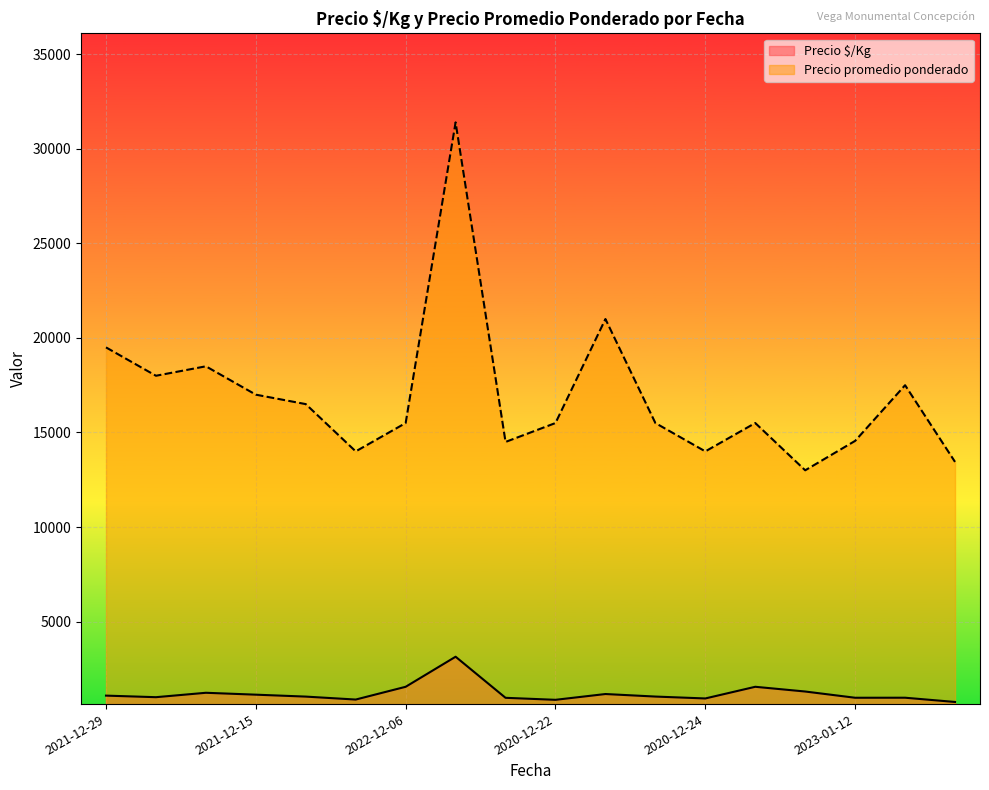

Does the chart display data point markers on the line(s)?

No